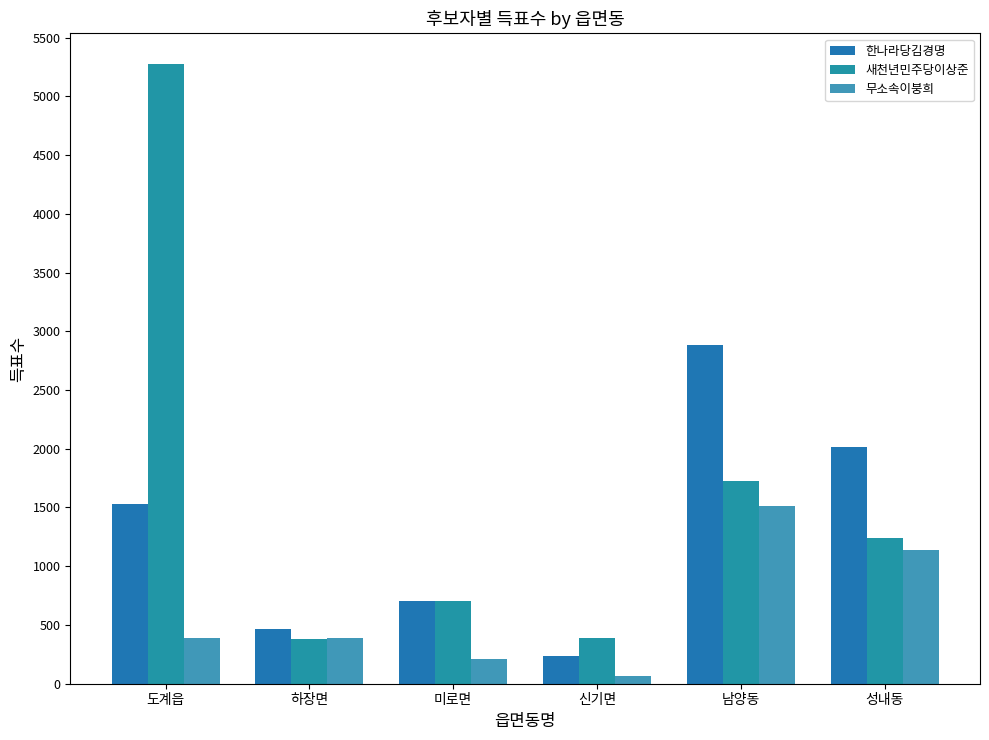

Which series has the largest total across all categories?

새천년민주당이상준